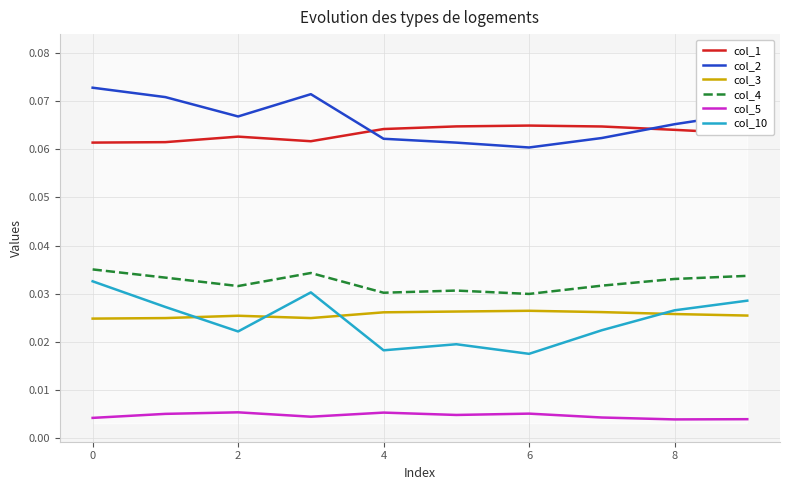

True or false: col_5 and col_1 intersect in this chart.

False